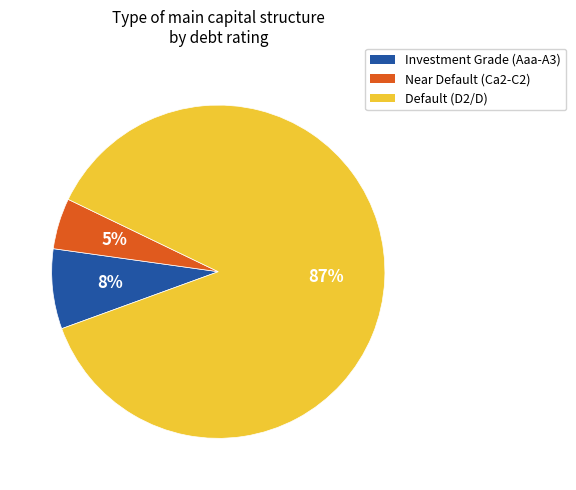

True or false: Investment Grade (Aaa-A3) accounts for 8% of the total.

True